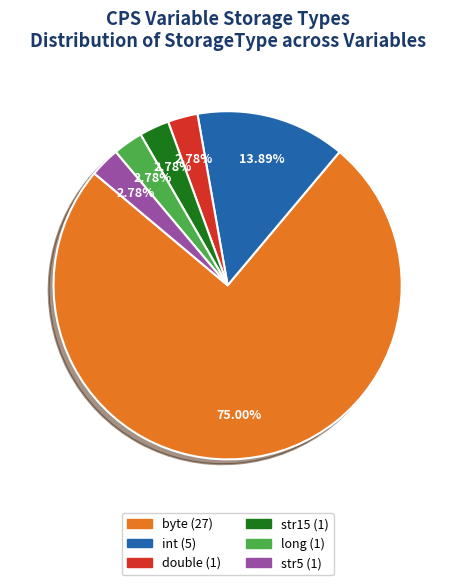

Is it true that str15 is 3% of the pie?

True